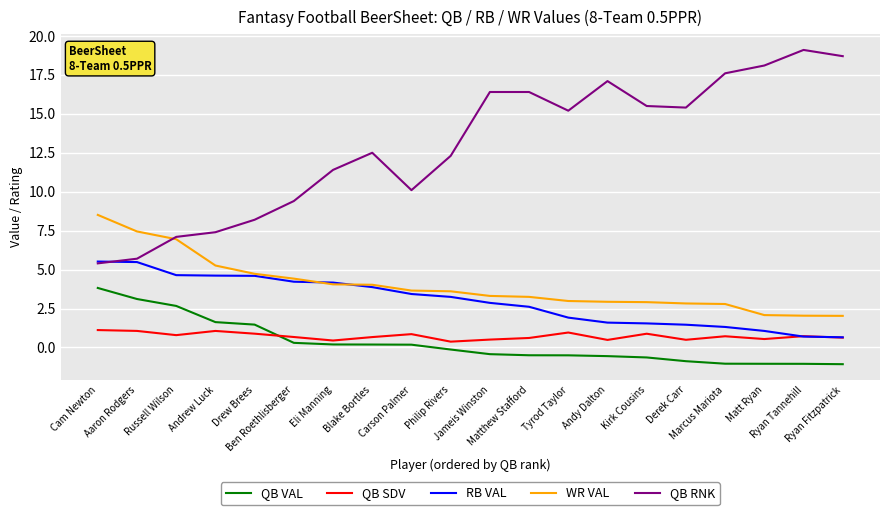

What is the maximum value shown in the chart?

19.1